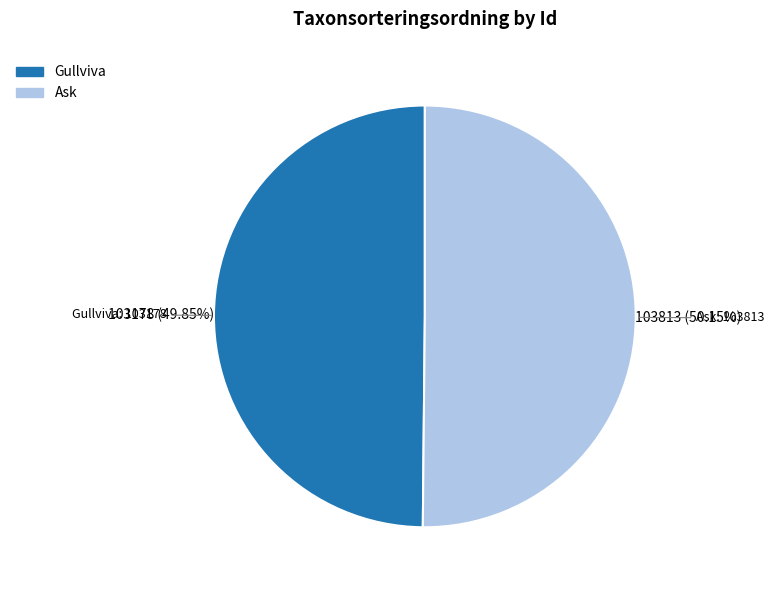

Approximately how many times larger is the value at Gullviva compared to Ask?

1.0